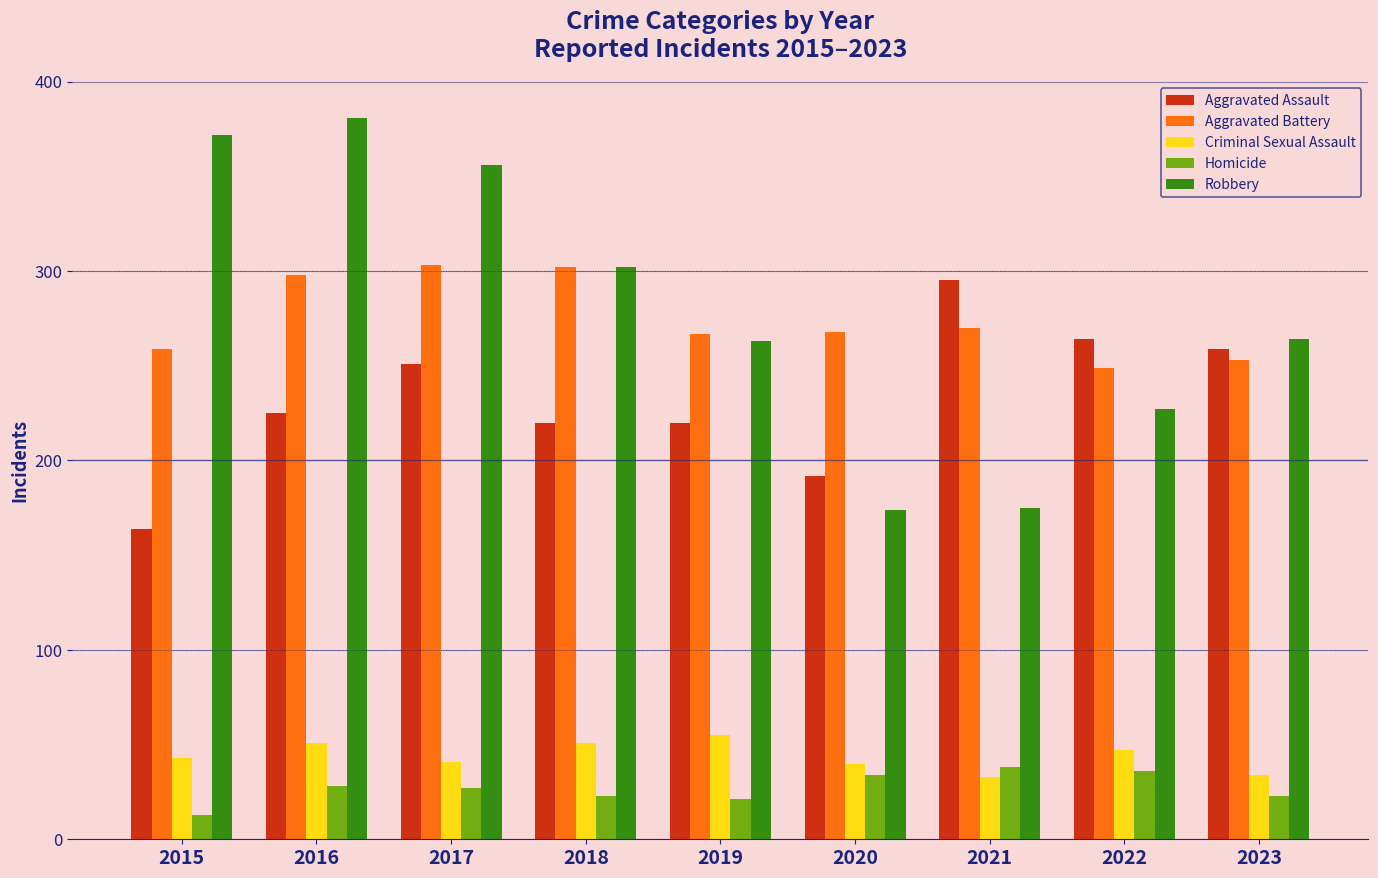

Between 2018 and 2019, which series saw the biggest shift?

Robbery